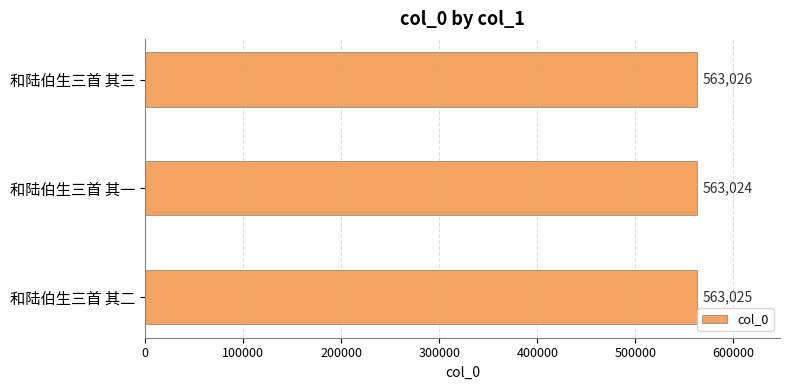

Which has a higher value, 和陆伯生三首 其一 or 和陆伯生三首 其二?

和陆伯生三首 其二